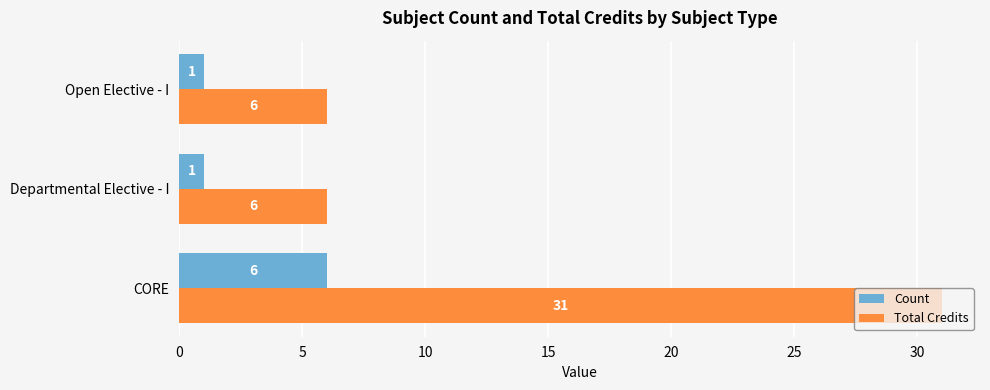

How many values in the Count series exceed 1?

1